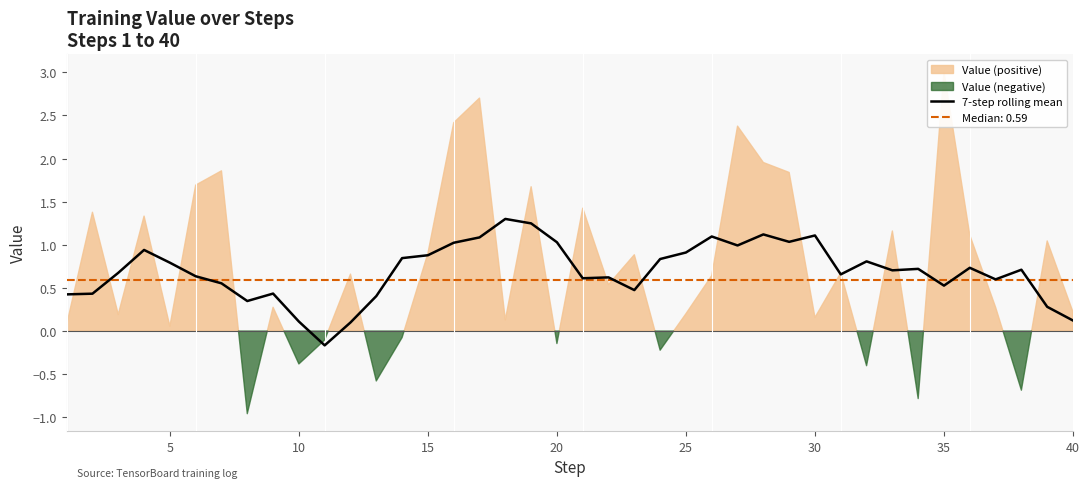

Does the chart display data point markers on the line(s)?

No